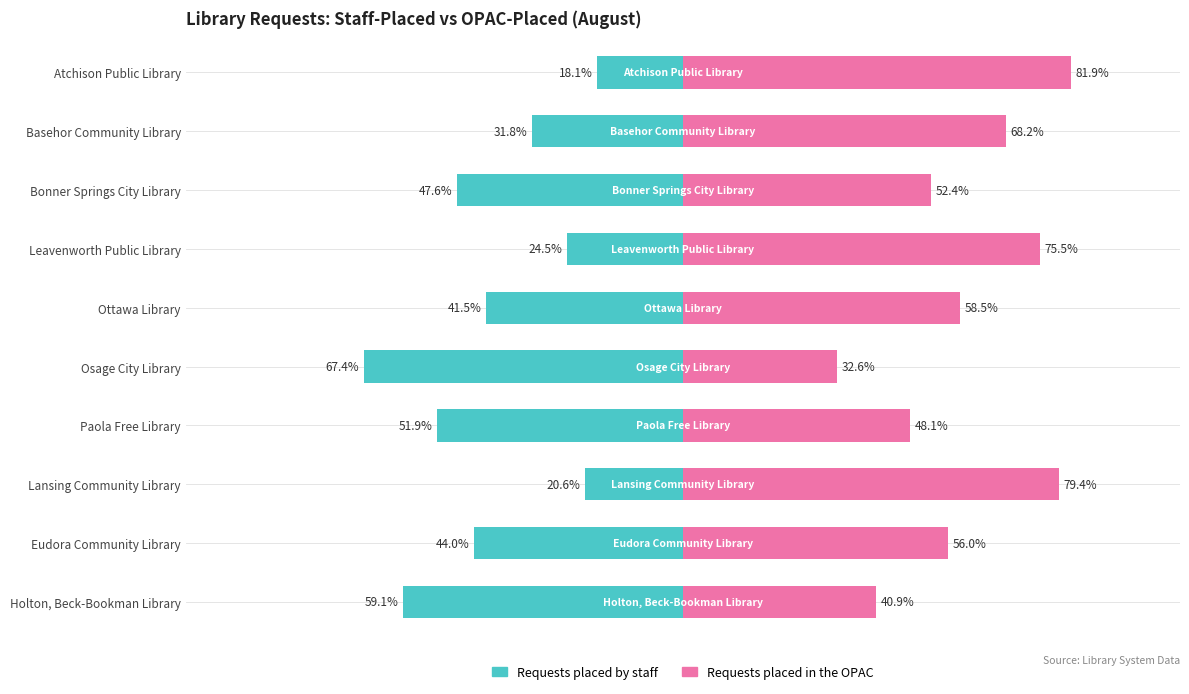

What is the maximum value for Requests placed in the OPAC?

81.9